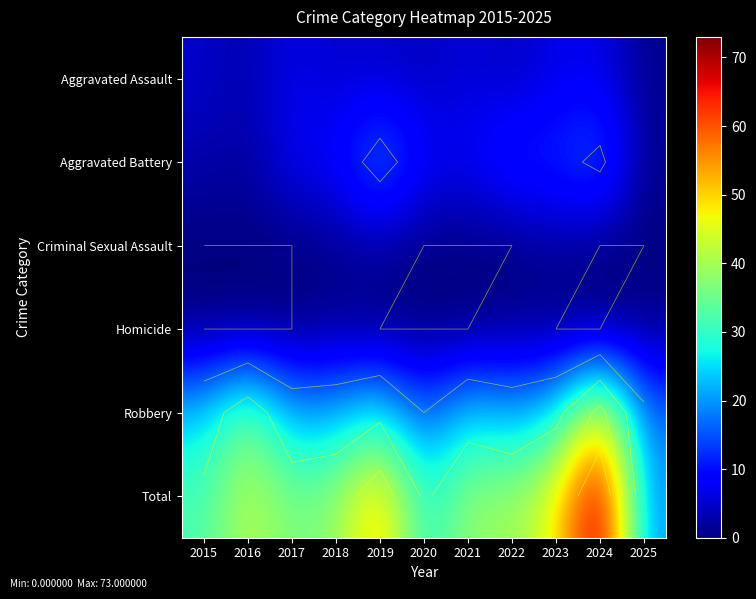

Rank the series by their maximum value, from lowest to highest.

Homicide, Criminal Sexual Assault, Aggravated Assault, Aggravated Battery, Robbery, Total